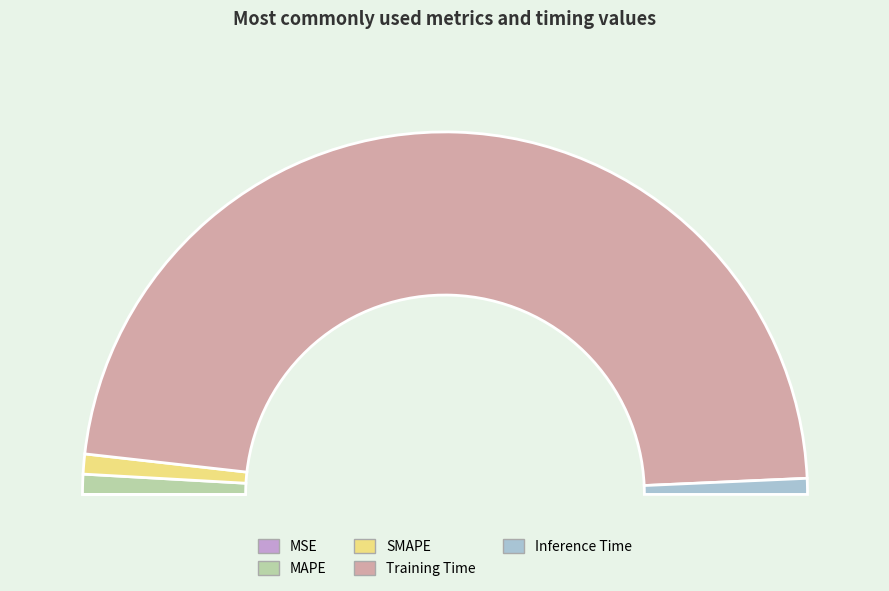

What is the majority slice?

Training Time